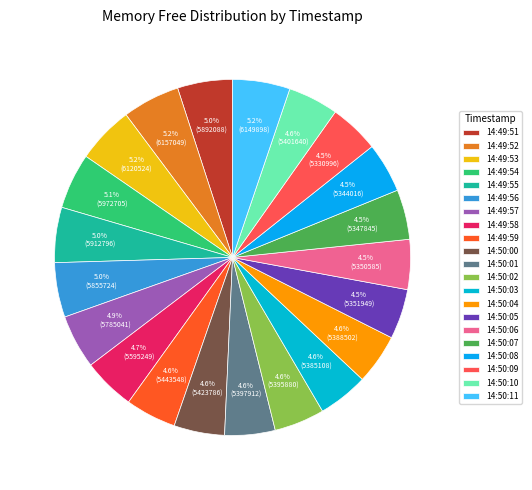

True or false: 14:49:54 accounts for 5% of the total.

True